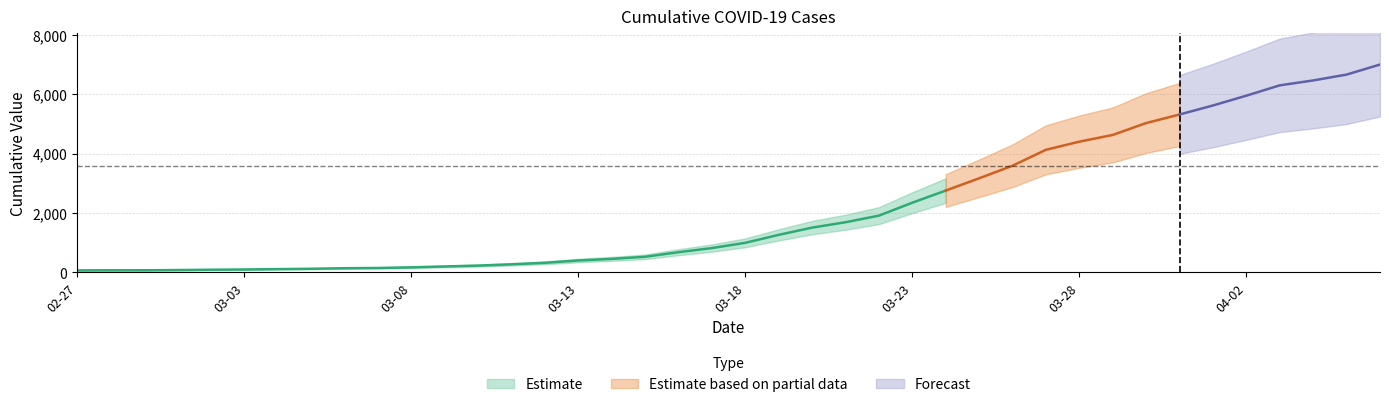

What is the maximum value shown in the chart?

6995